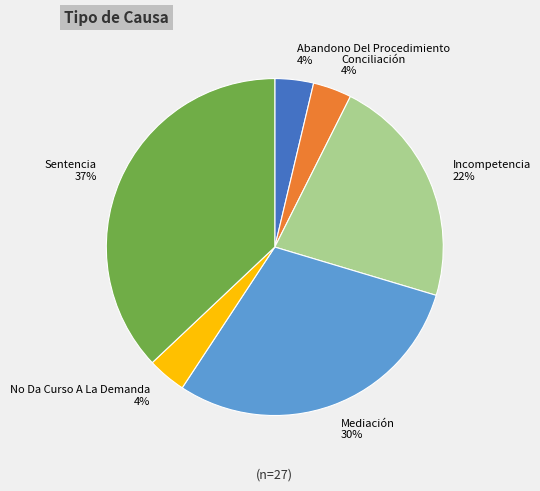

To the nearest percent, what percentage of the pie is Sentencia?

37%